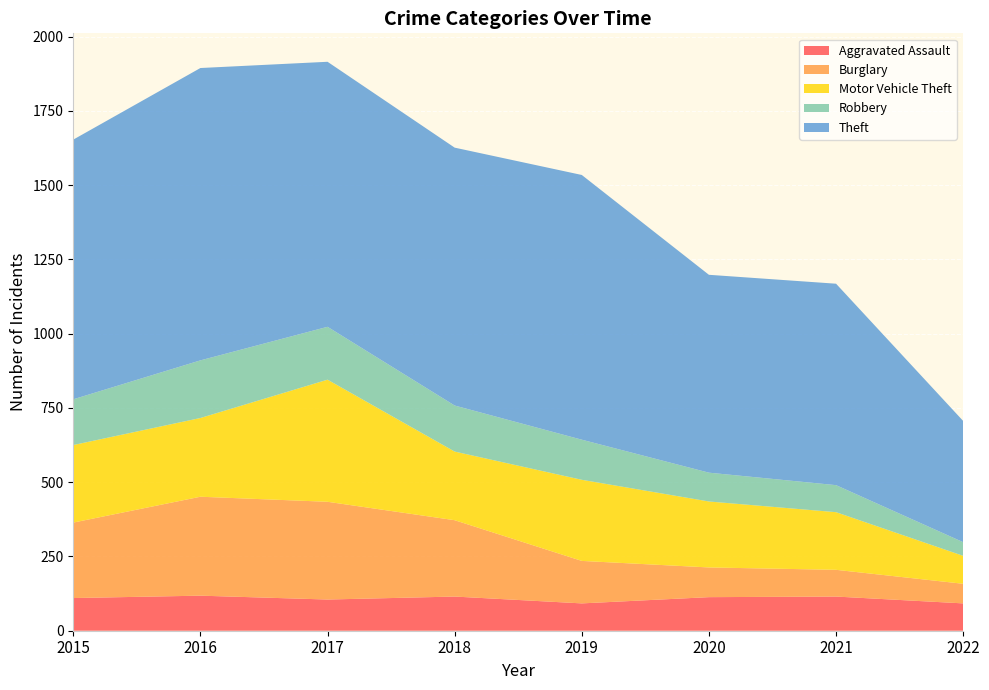

Reading left to right, list all the values displayed in this chart.

Aggravated Assault: 110	118	105	115	92	113	115	92
Burglary: 254	333	329	257	143	100	90	66
Motor Vehicle Theft: 261	265	411	231	273	222	194	94
Robbery: 154	194	178	155	135	97	91	46
Theft: 874	984	892	868	891	666	678	408